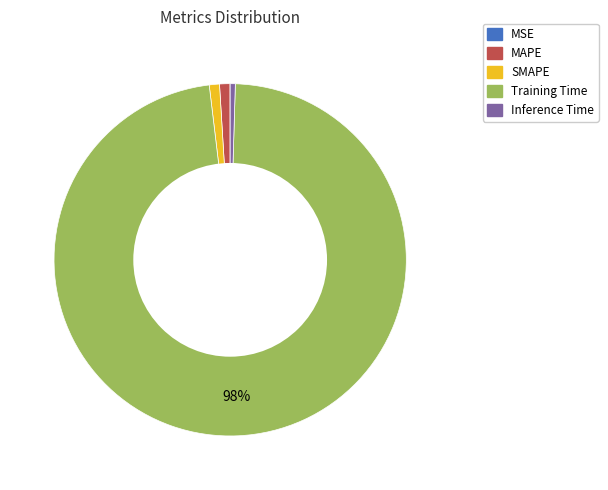

Do Inference Time and Training Time together represent more than half of the pie?

Yes